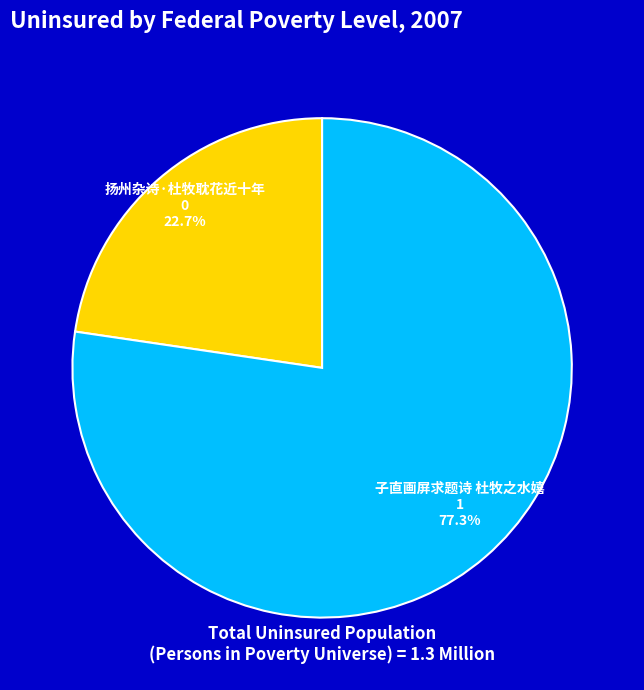

Rank the categories by value from lowest to highest.

扬州杂诗·杜牧耽花近十年, 子直画屏求题诗 杜牧之水嬉